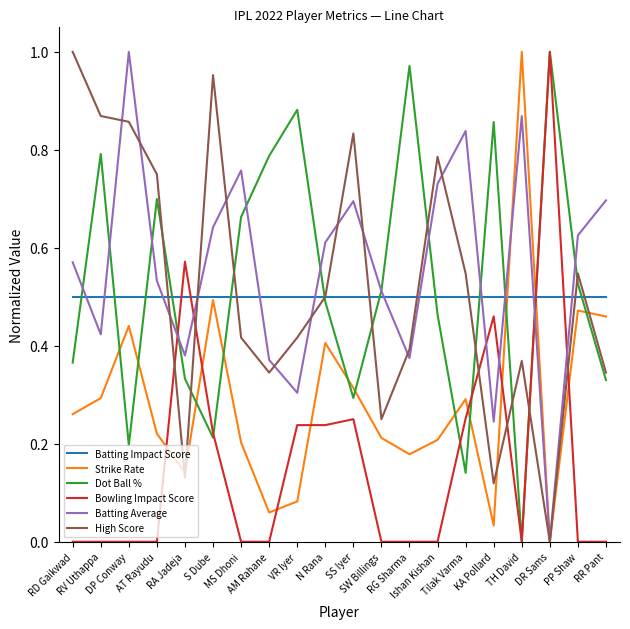

True or false: Dot Ball % and Strike Rate intersect in this chart.

True